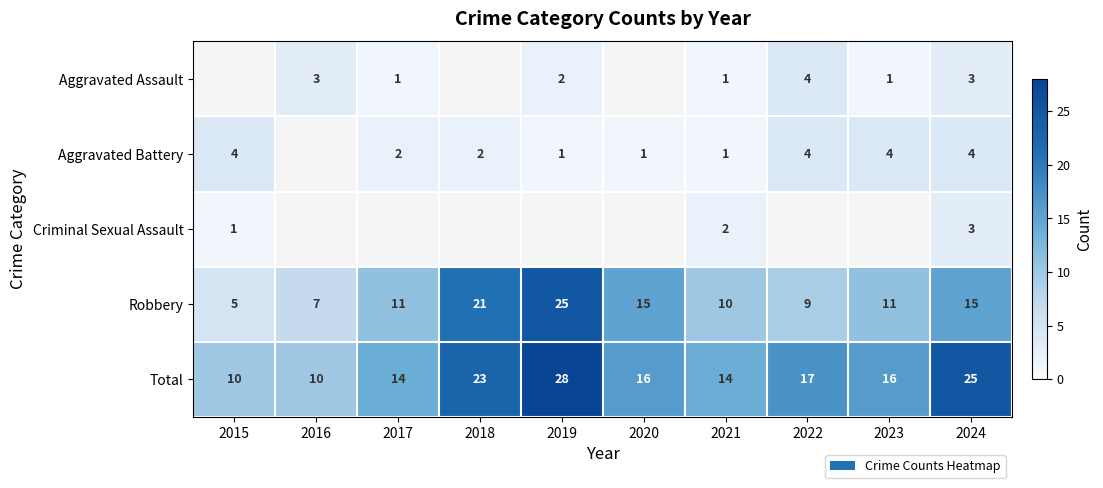

At which category does the chart reach its peak across all series?

2019